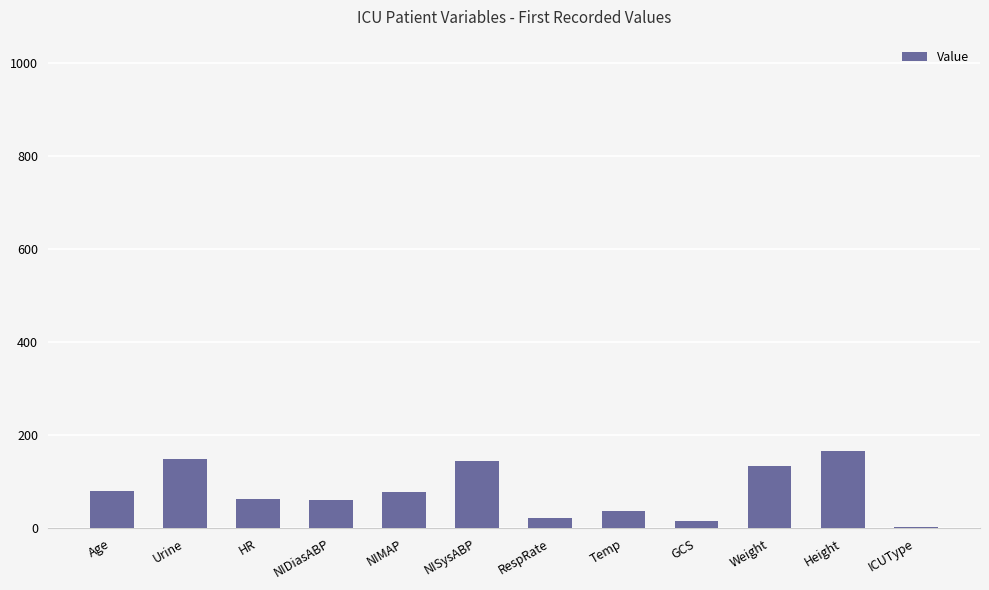

The chart shows a value of 60.0 at NIDiasABP. True or false?

True